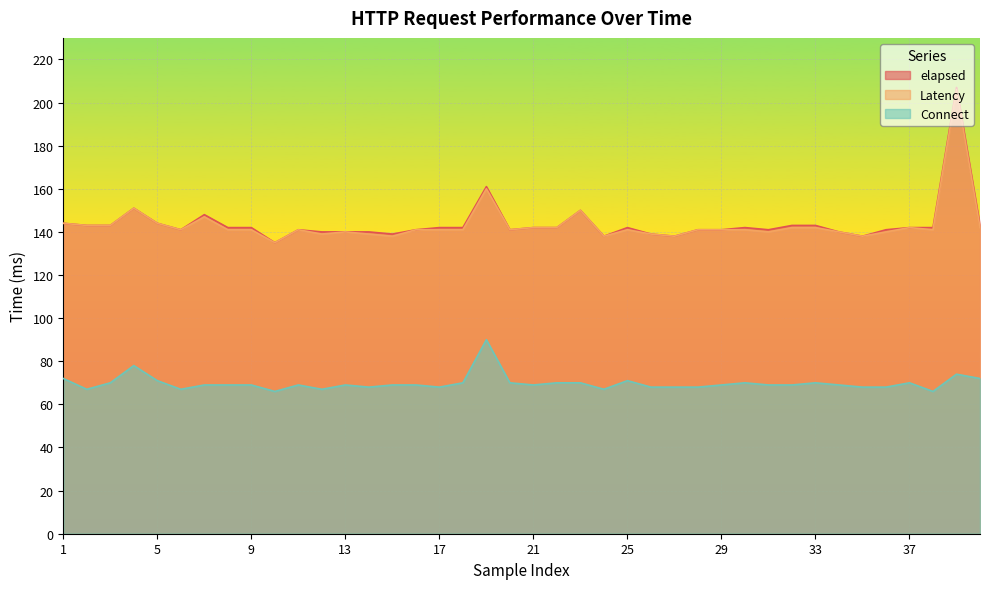

Which series changed the most between 23 and 27?

elapsed